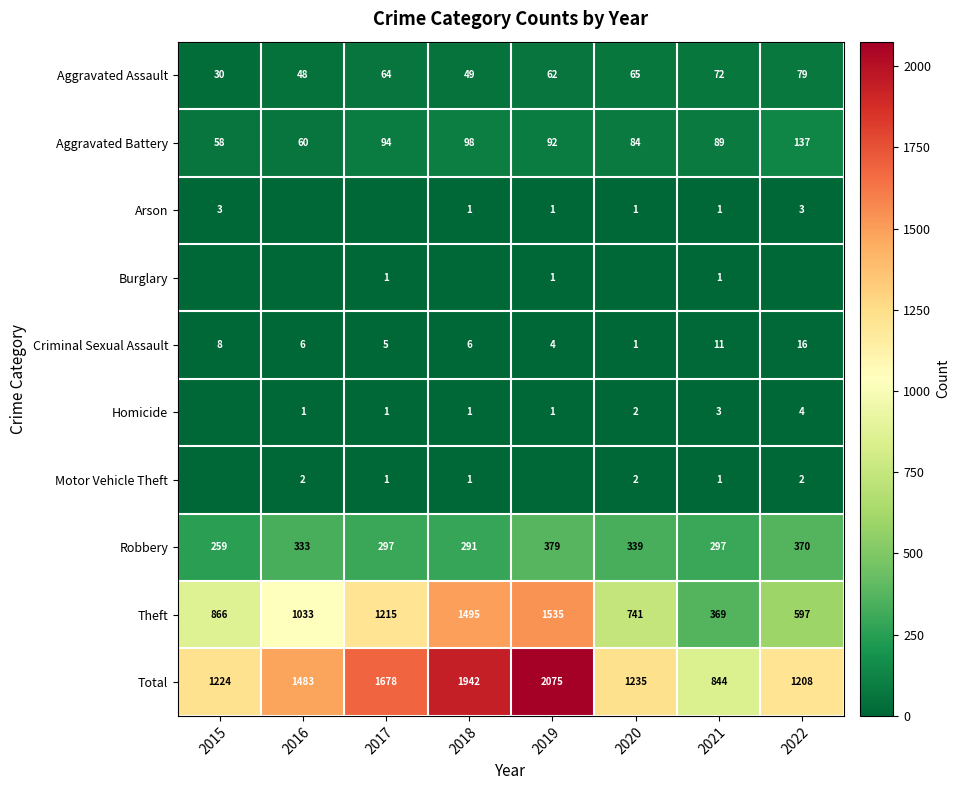

What value does the Aggravated Assault series have at 2022, to the nearest 5?

80